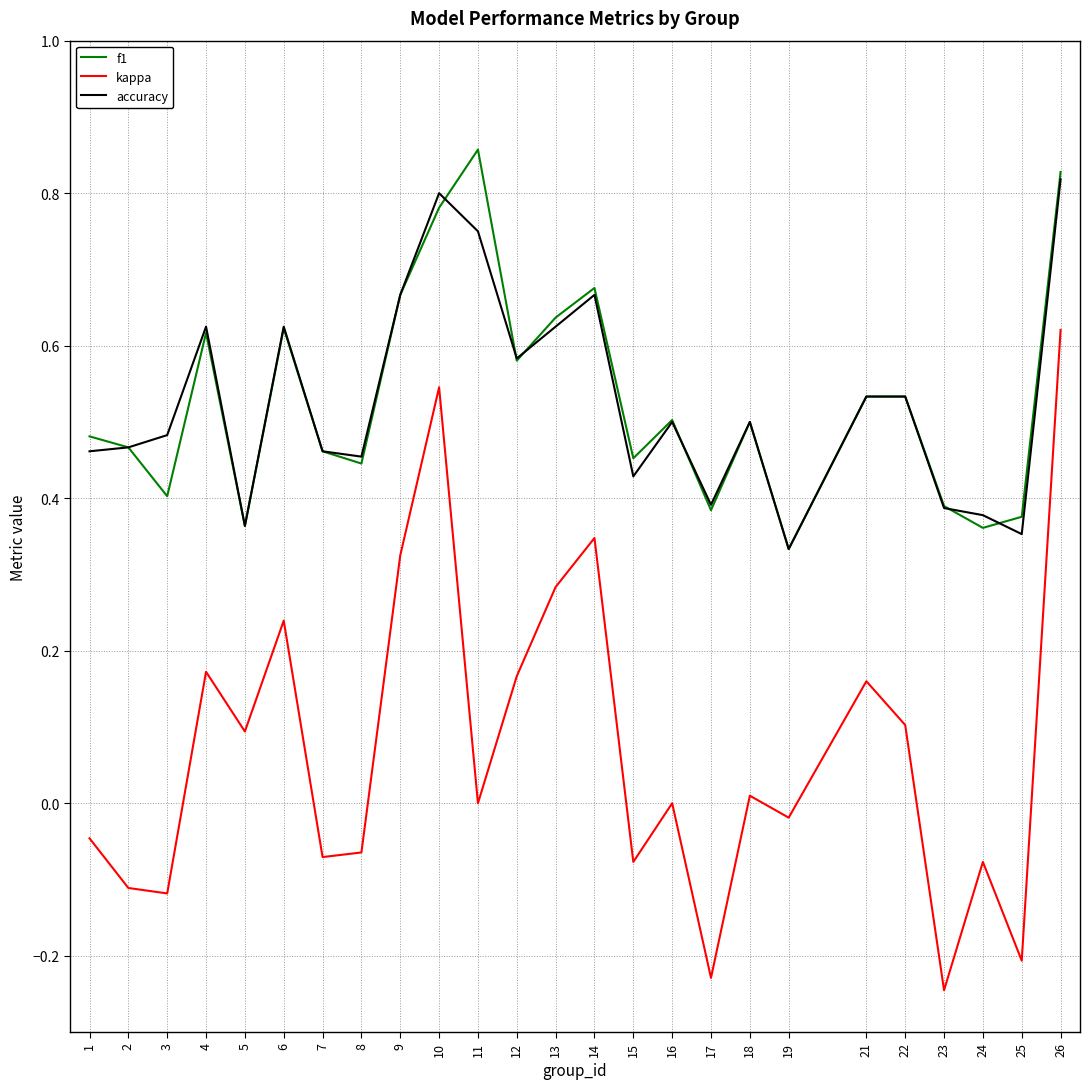

Which category has the lowest value in the f1 series?

19